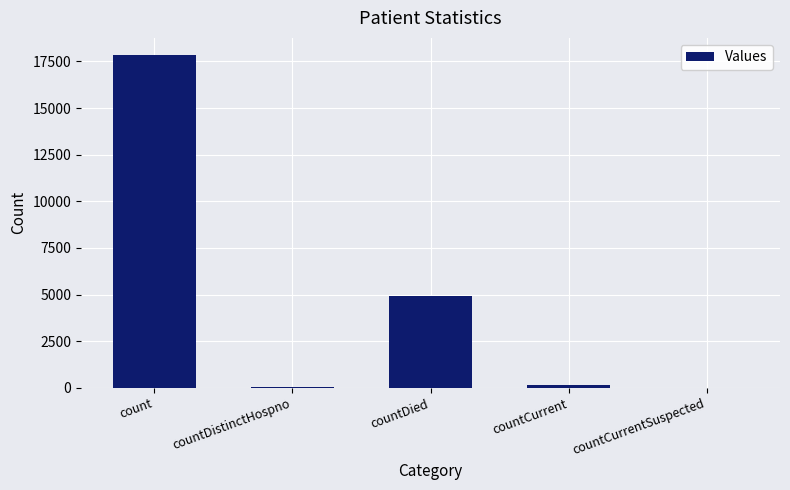

At which label does the data first exceed 173?

count